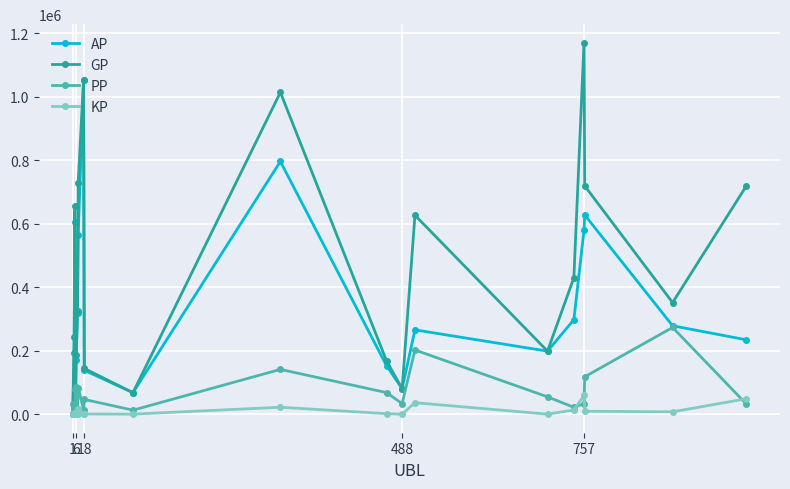

Which series has the widest spread of values?

GP